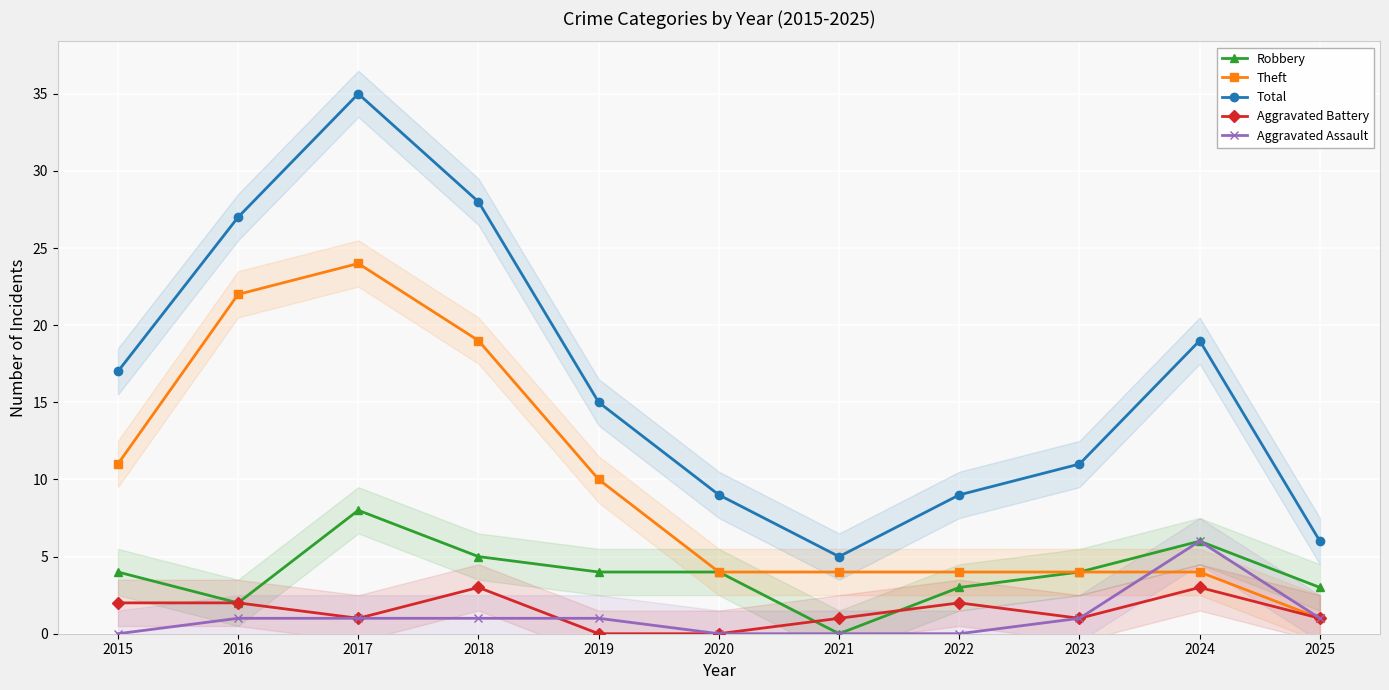

Between 2016 and 2017, which series saw the biggest shift?

Total